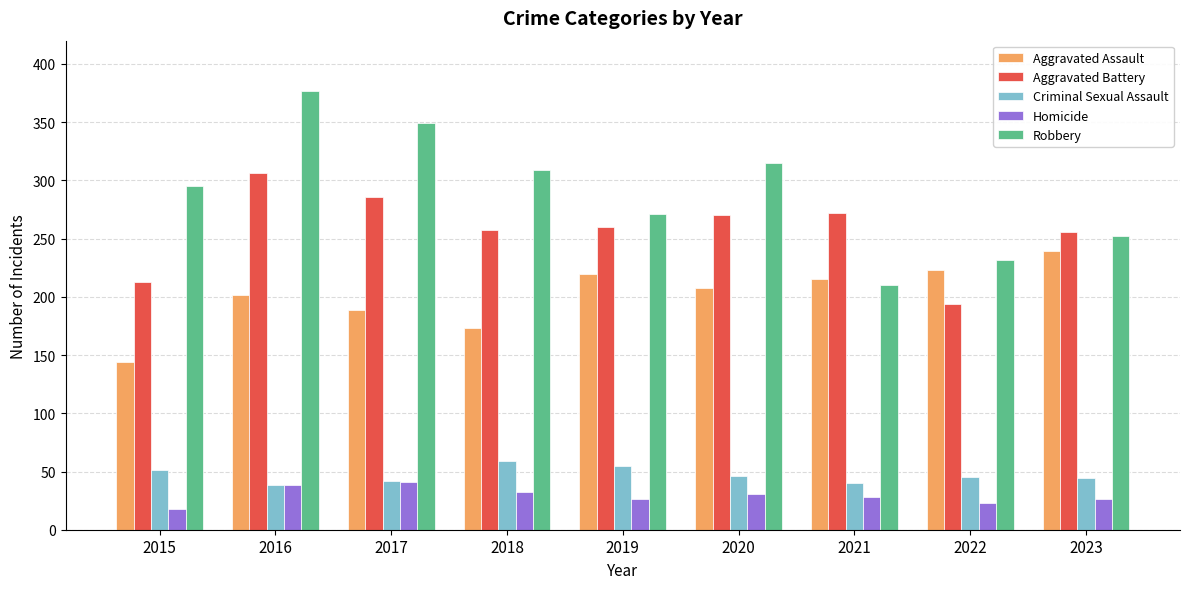

The Criminal Sexual Assault series shows 54 at 2021. True or false?

False